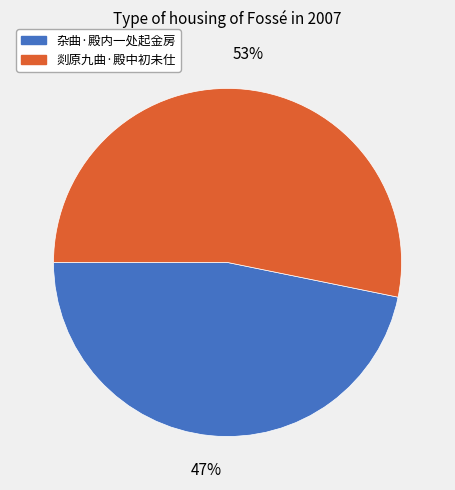

True or false: 剡原九曲·殿中初未仕 accounts for 53% of the total.

True